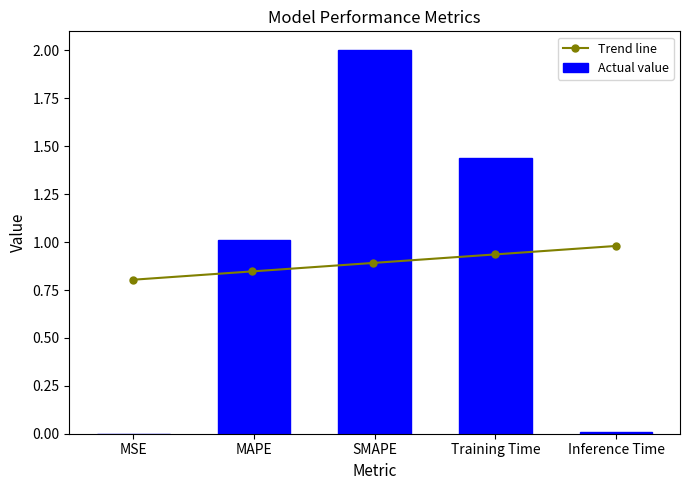

Reading left to right, what are all the values shown in this chart?

MSE=0.0	MAPE=1.0	SMAPE=2.0	Training Time=1.4	Inference Time=0.0